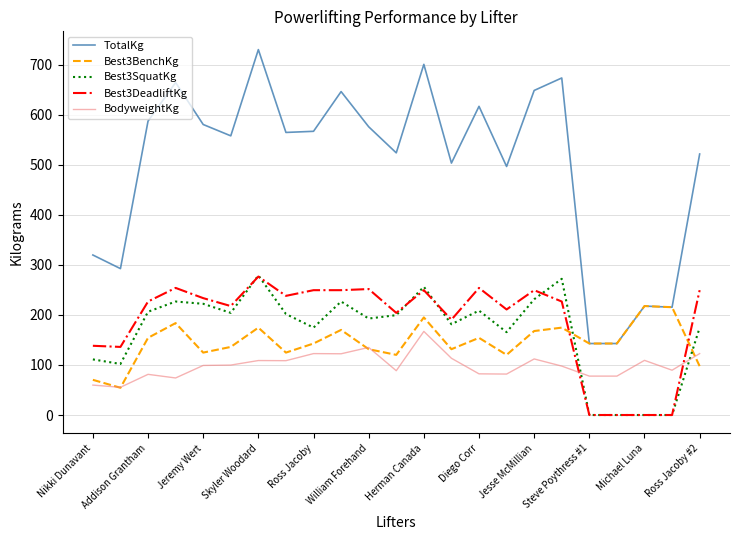

What is the minimum value for Best3BenchKg?

54.4